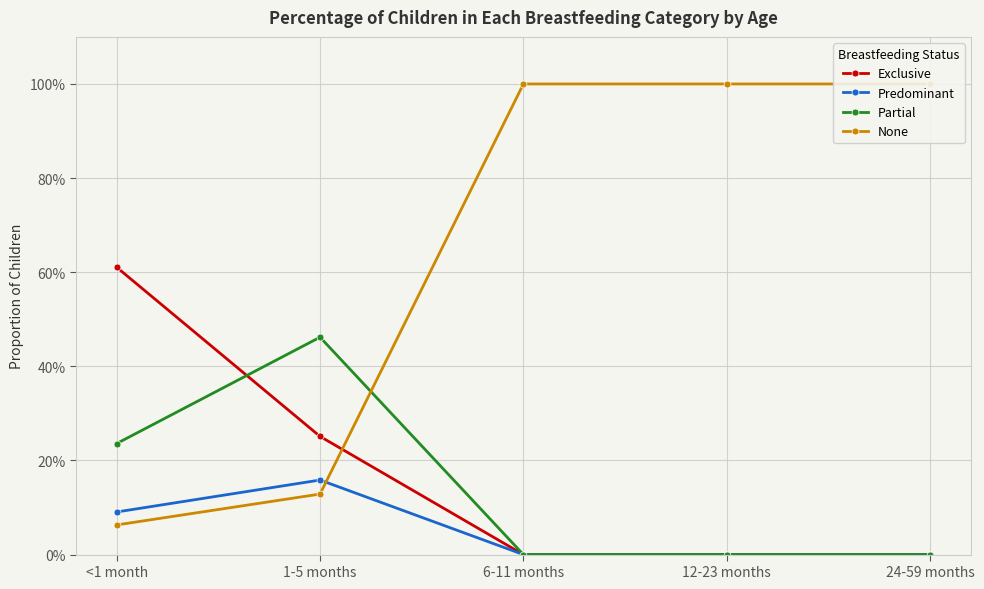

Where is None nearest to the value 0?

<1 month